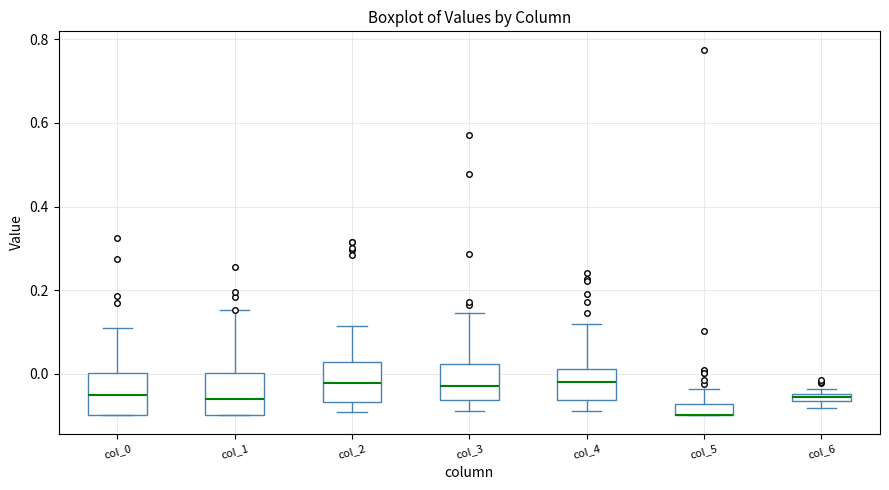

Where does the lower whisker of the box for col_3 end on the y-axis? The values are not printed on the chart, so give them approximately, as read against the axis.

-0.08